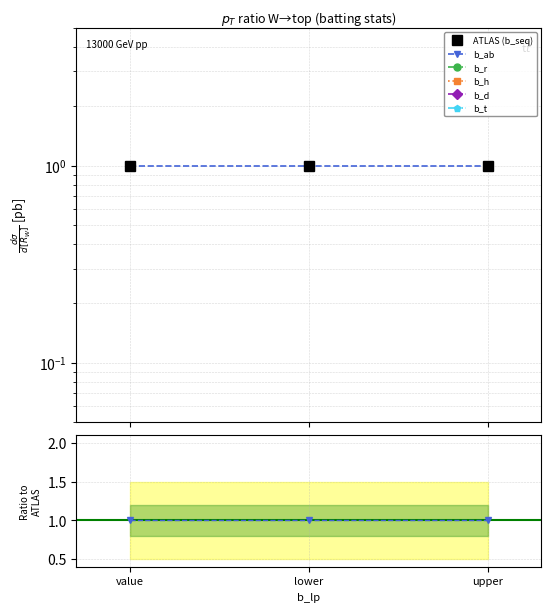

Which category has the lowest value in the b_r series?

value